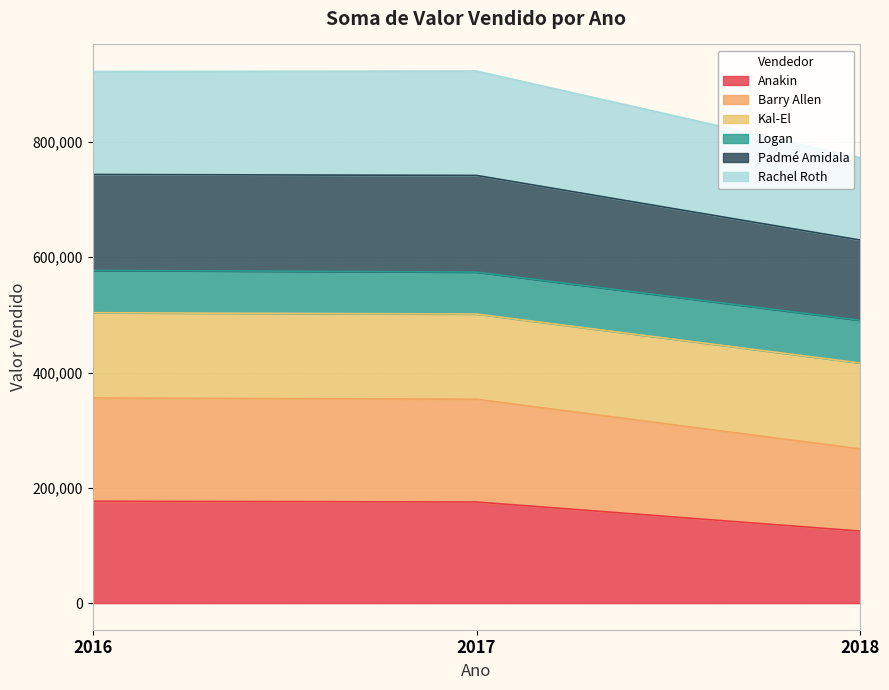

Is it true that Anakin equals 124907 at 2018?

True